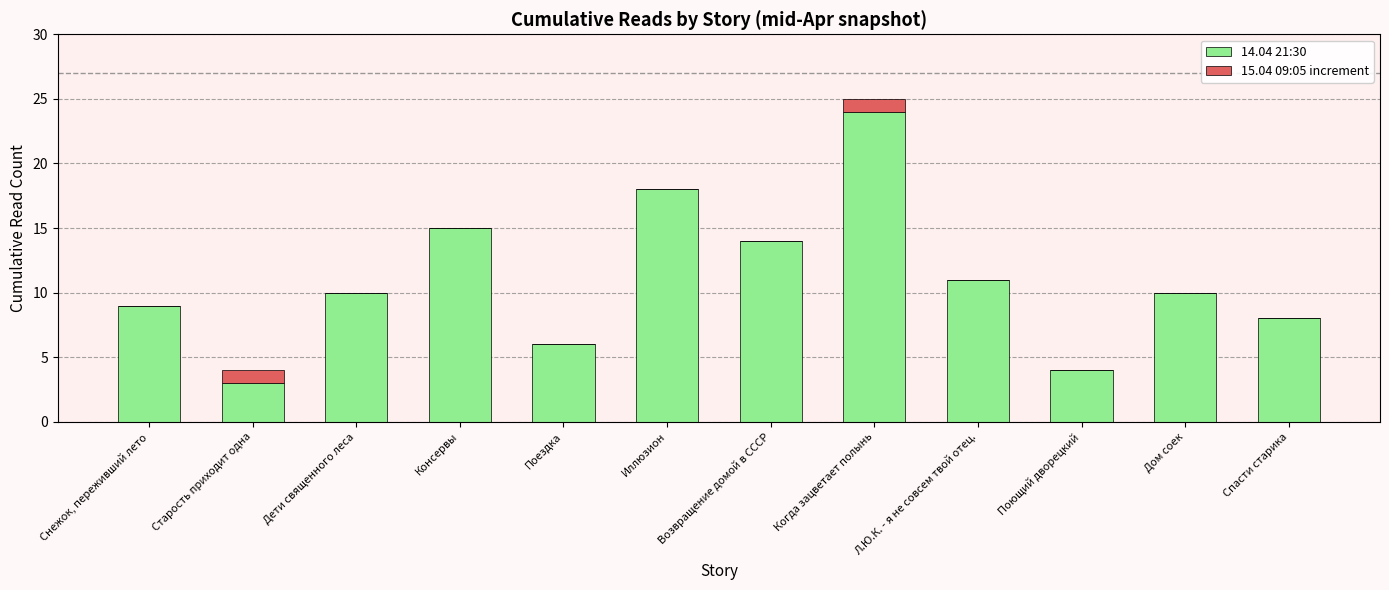

Does the chart contain stacked bars?

Yes